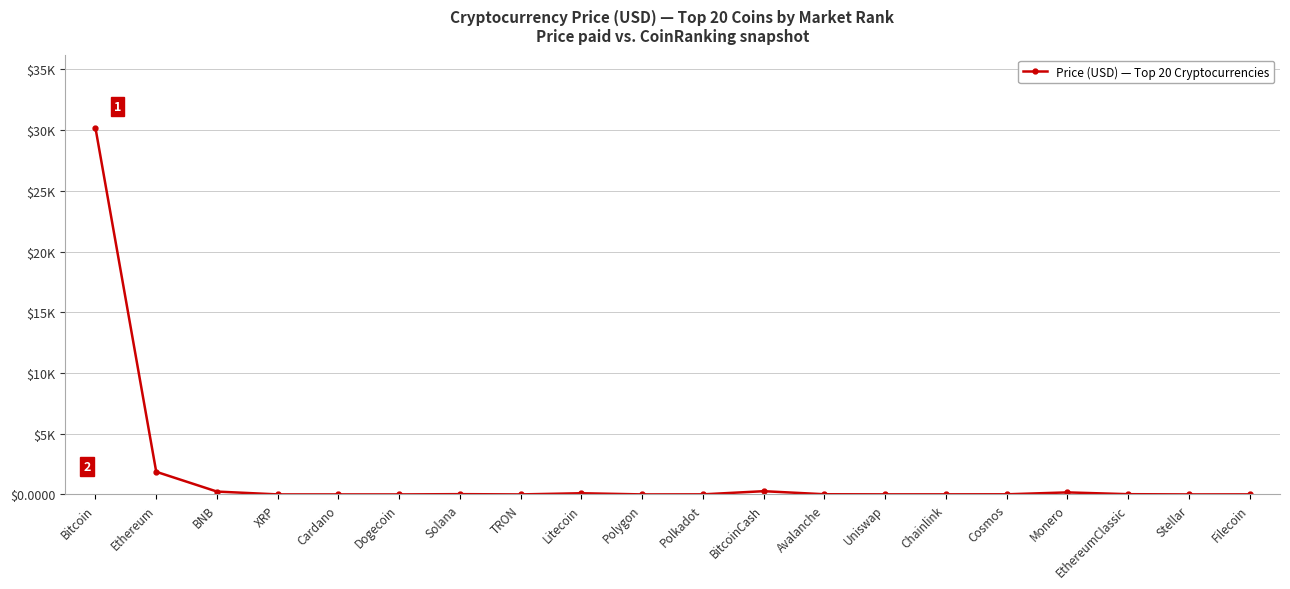

Where is the first local minimum?

Dogecoin